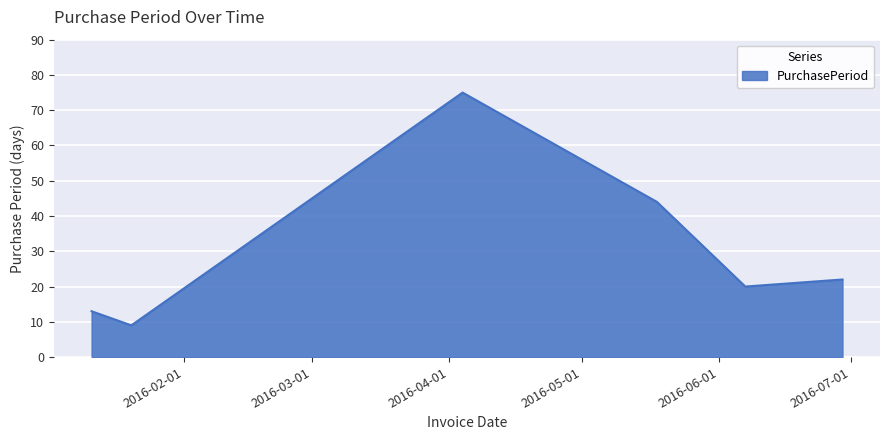

How many interior local valleys (lower than both neighbors) does the data have?

2